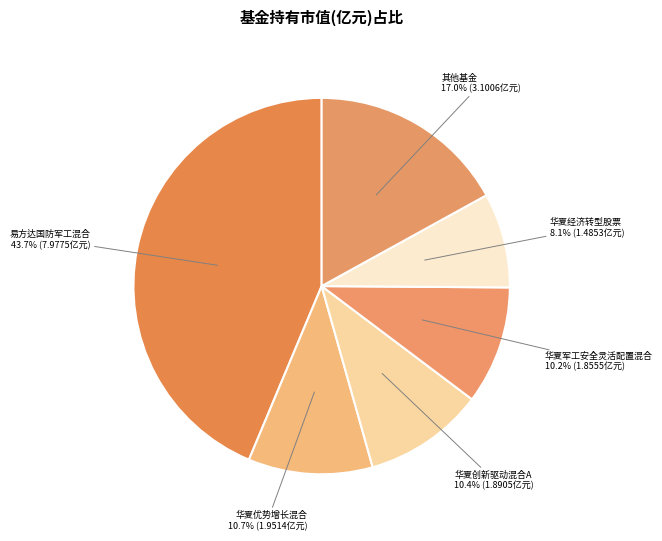

Is there any slice that represents more than half of the pie?

No